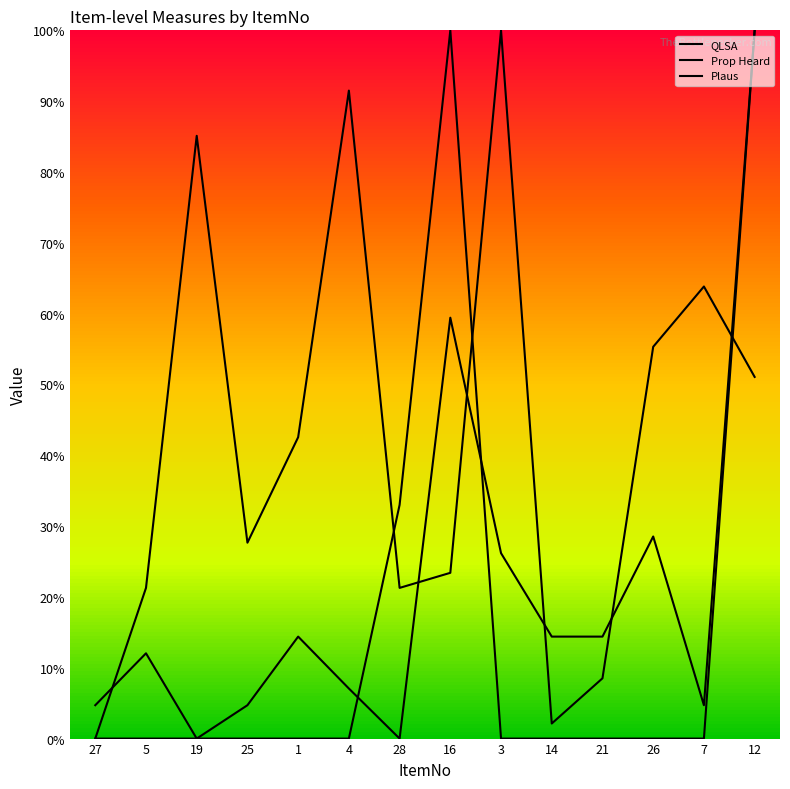

Does the chart display data point markers on the line(s)?

No